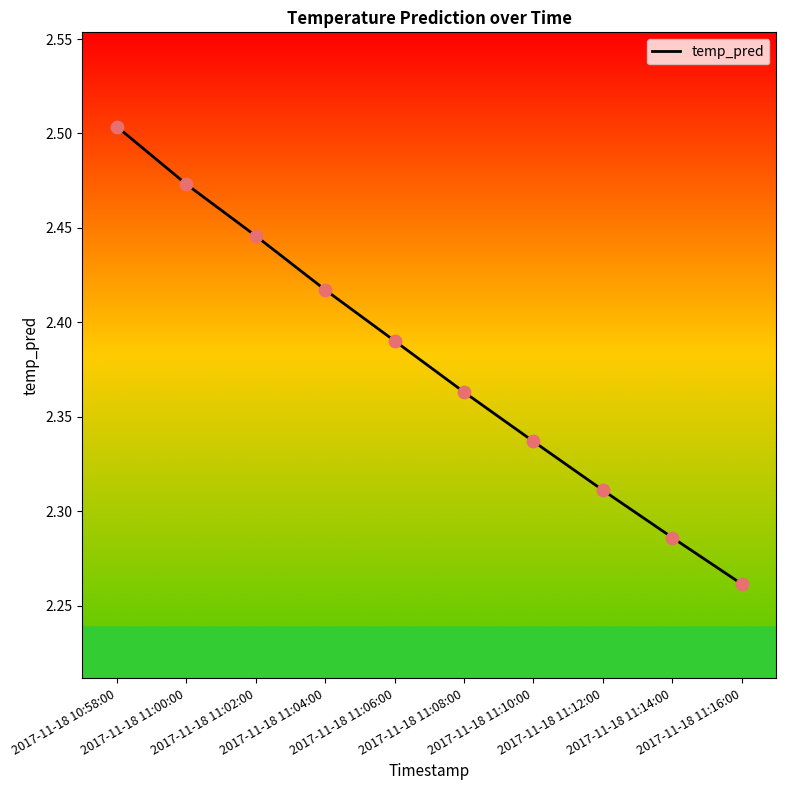

Between 2017-11-18 11:02:00 and 2017-11-18 11:14:00, which is larger?

2017-11-18 11:02:00